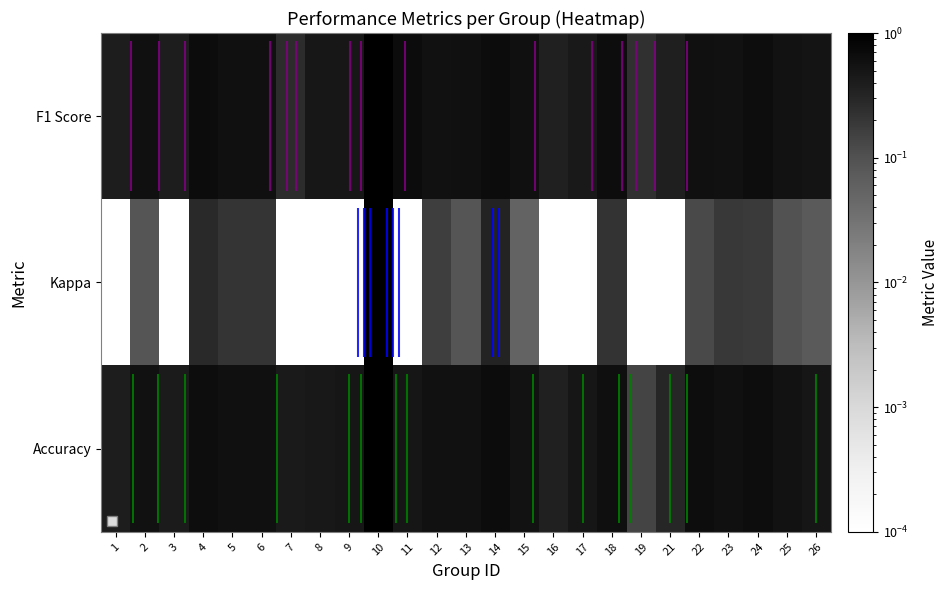

Which has a higher value, 6 or 21?

6